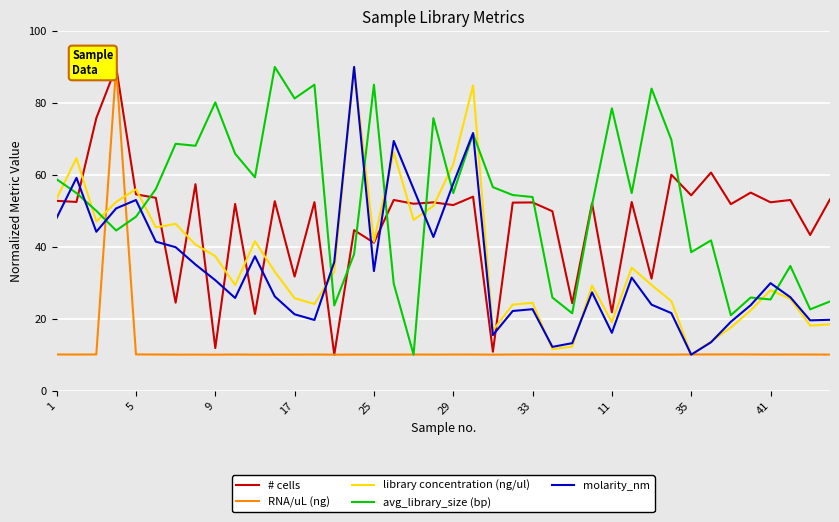

Which series has the largest total across all categories?

avg_library_size (bp)